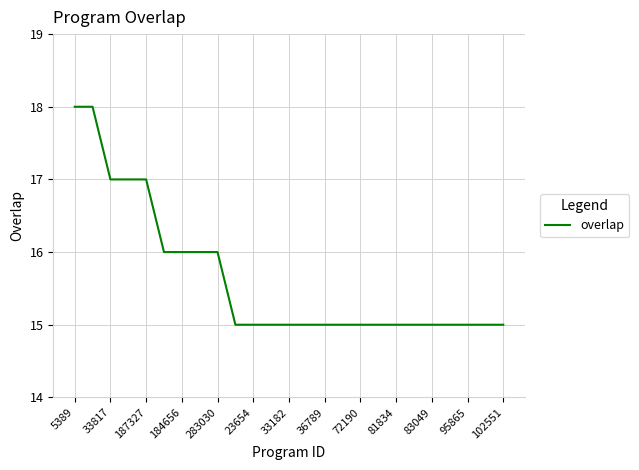

What is the smallest value displayed?

15